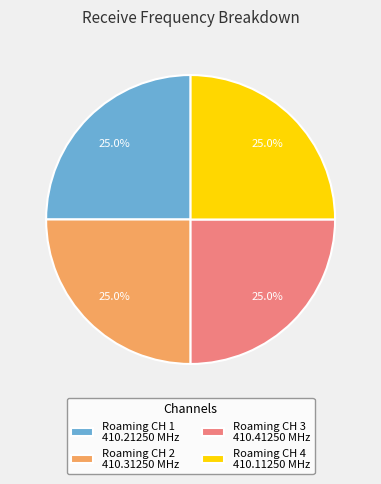

Count the number of slices in the pie.

4